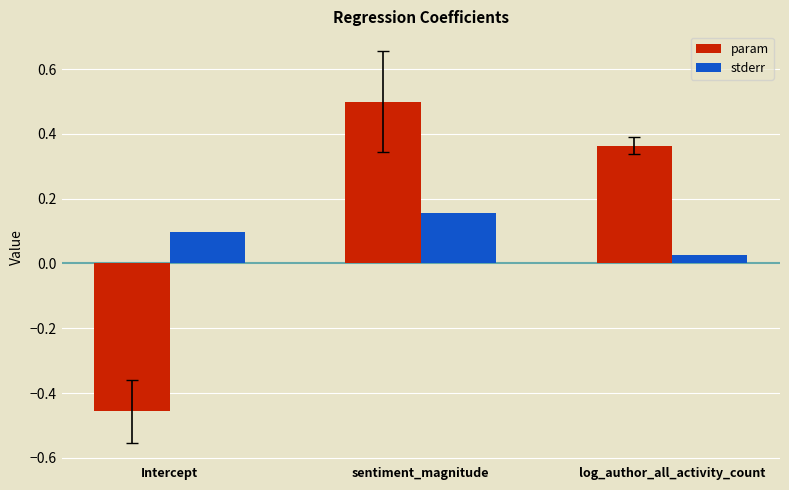

Where does the param series first go above 0?

sentiment_magnitude